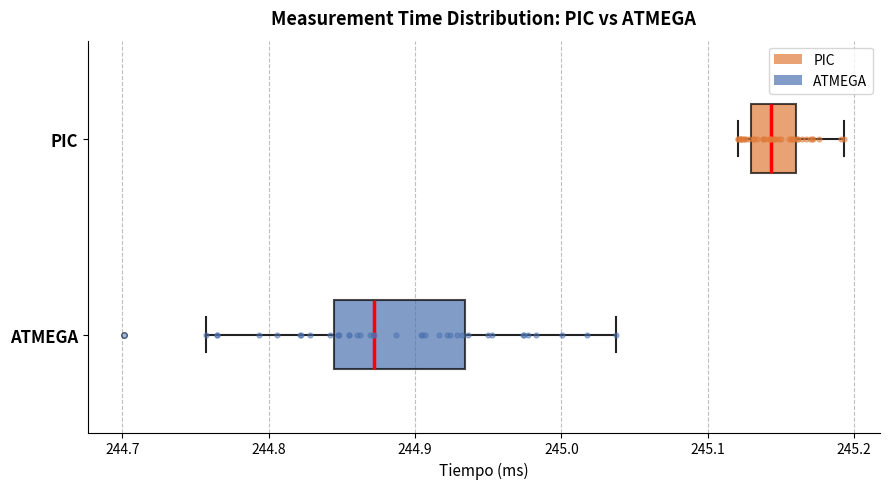

Reading bottom to top, read every box against the x-axis: the position of its median line, the range the box covers, and the ends of its whiskers. The values are not printed on the chart, so give them approximately, as read against the axis.

ATMEGA: median 244.87, box 244.84 to 244.93, whiskers 244.76 to 245.04
PIC: median 245.14, box 245.13 to 245.16, whiskers 245.12 to 245.19